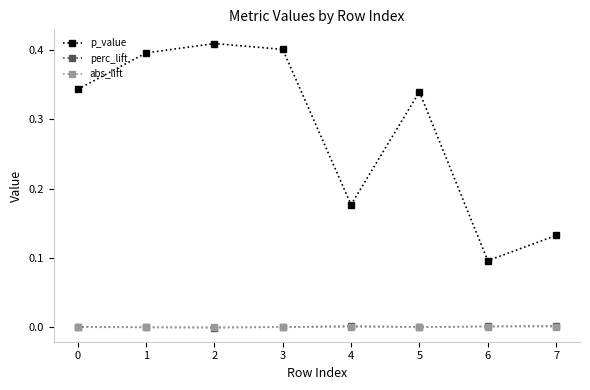

Between 4 and 5, which series saw the biggest shift?

p_value